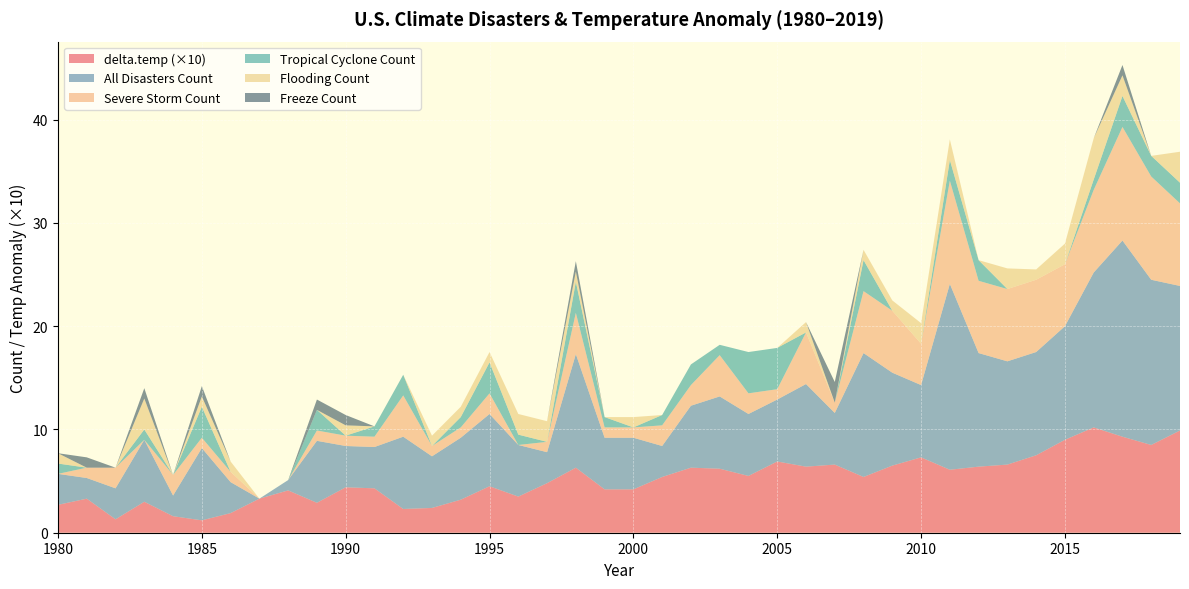

What is the sum of all Freeze Count values?

9.0